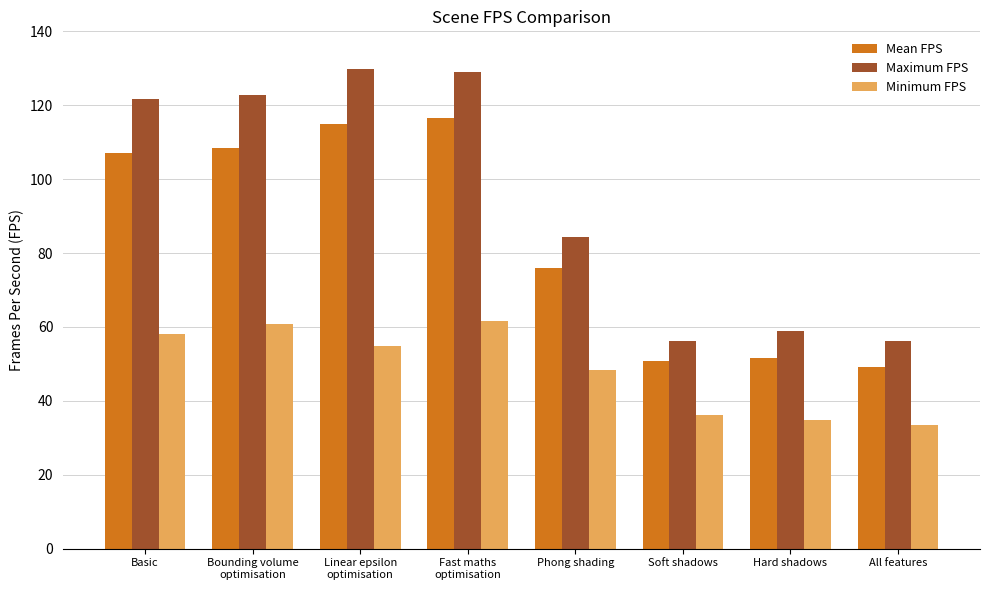

At which category is the sum across all series the highest?

Fast maths
optimisation